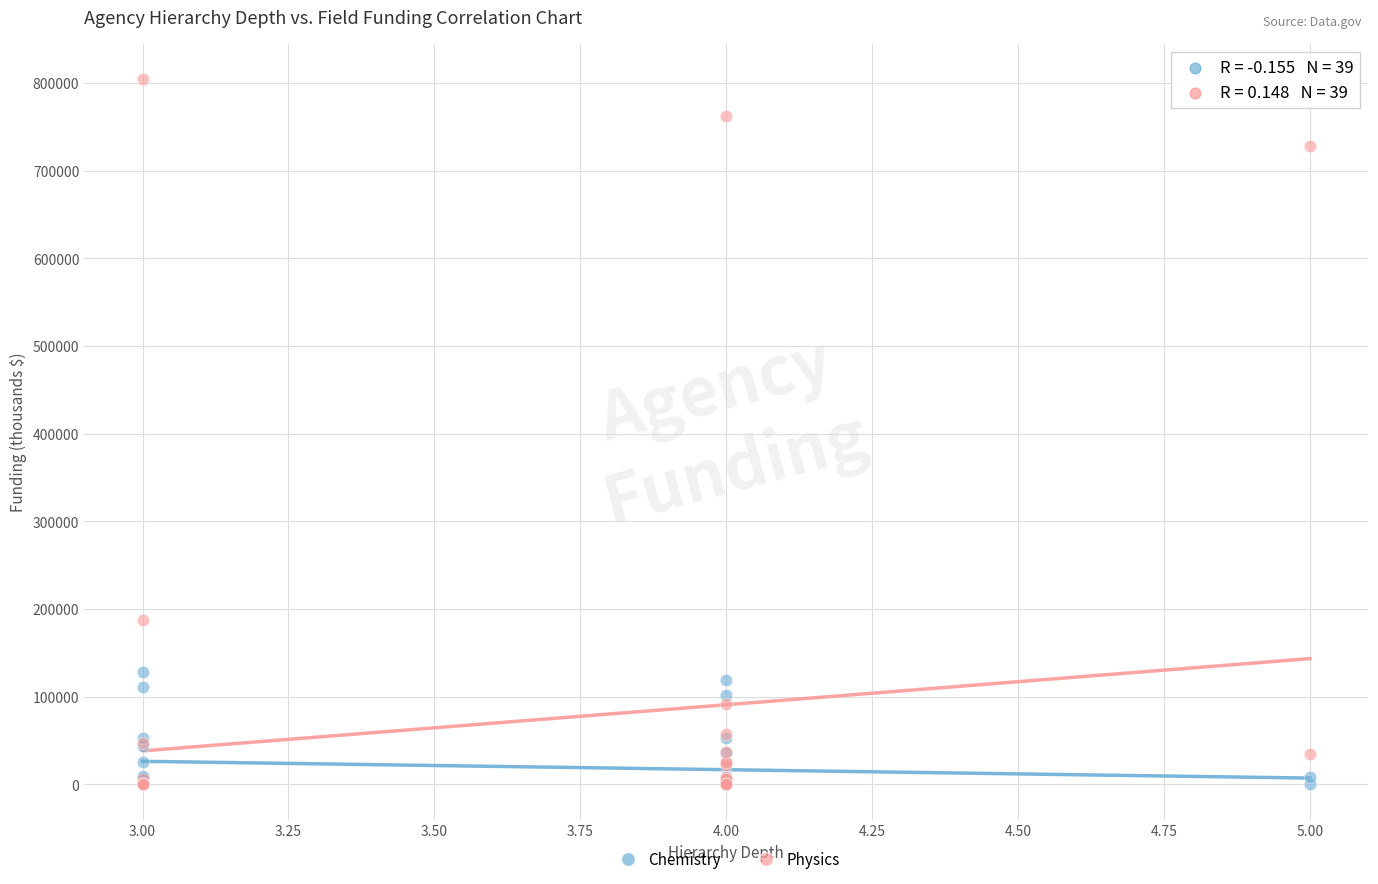

Across all series, what Y value is closest to 402110?

187159.2